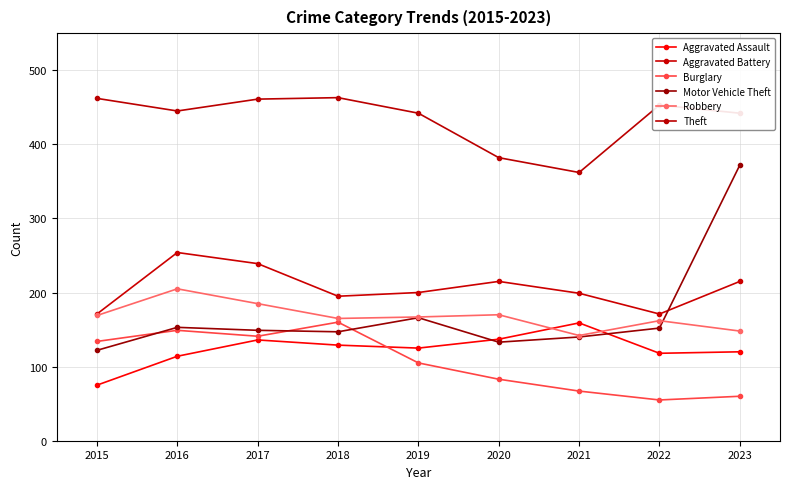

Reading left to right, extract all data points from this chart.

Aggravated Assault: 2015=75	2016=114	2017=136	2018=129	2019=125	2020=137	2021=159	2022=118	2023=120
Aggravated Battery: 2015=171	2016=254	2017=239	2018=195	2019=200	2020=215	2021=199	2022=171	2023=215
Burglary: 2015=134	2016=149	2017=141	2018=160	2019=105	2020=83	2021=67	2022=55	2023=60
Motor Vehicle Theft: 2015=122	2016=153	2017=149	2018=147	2019=166	2020=133	2021=140	2022=152	2023=372
Robbery: 2015=169	2016=205	2017=185	2018=165	2019=167	2020=170	2021=142	2022=162	2023=148
Theft: 2015=462	2016=445	2017=461	2018=463	2019=442	2020=382	2021=362	2022=453	2023=442